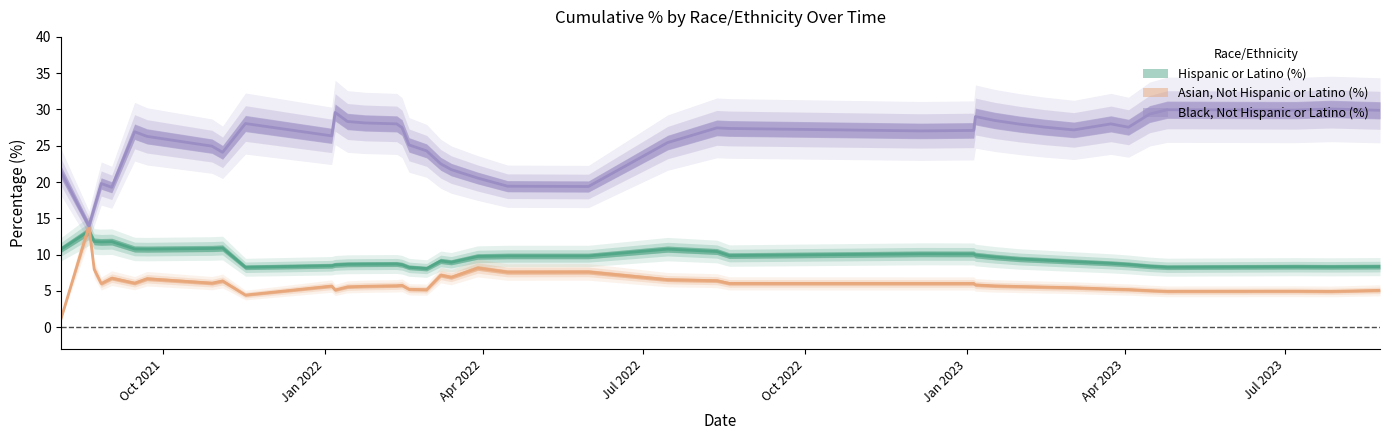

At which category is the sum across all series the highest?

2023-01-06